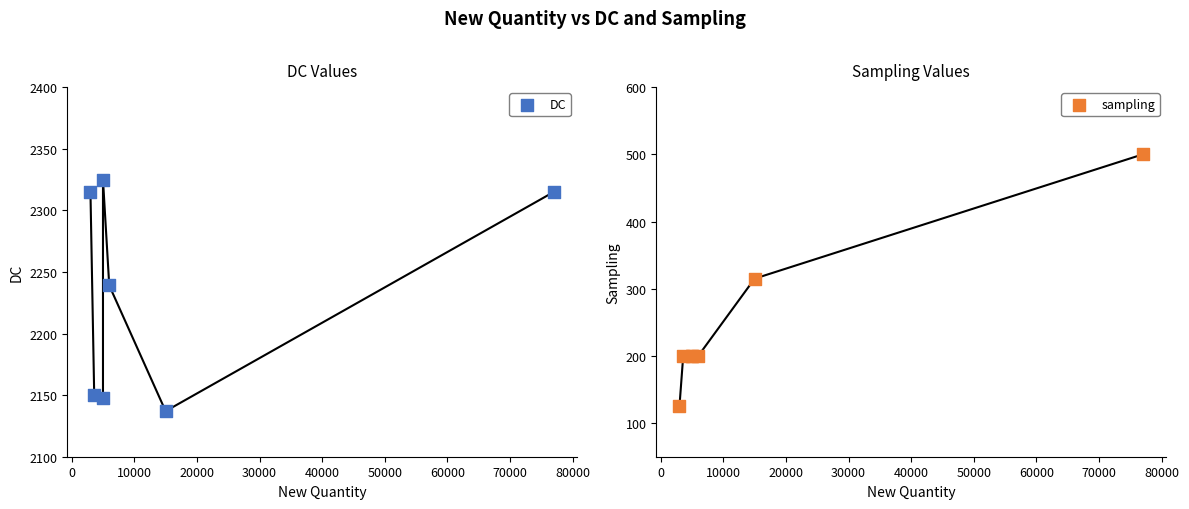

Which series has the largest total across all categories?

DC